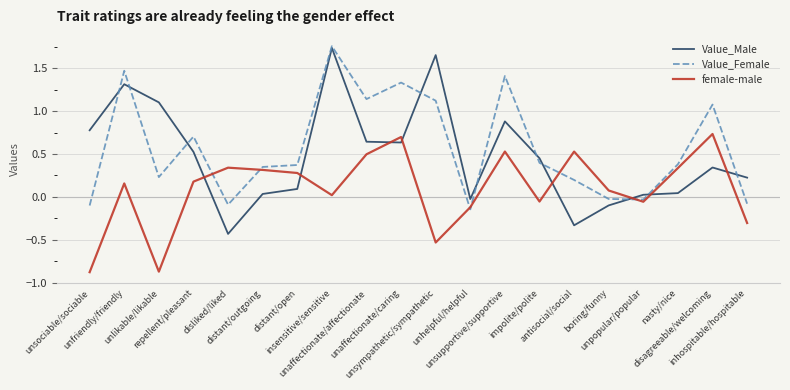

List the series in order of their overall mean, highest first.

Value_Female, Value_Male, female-male